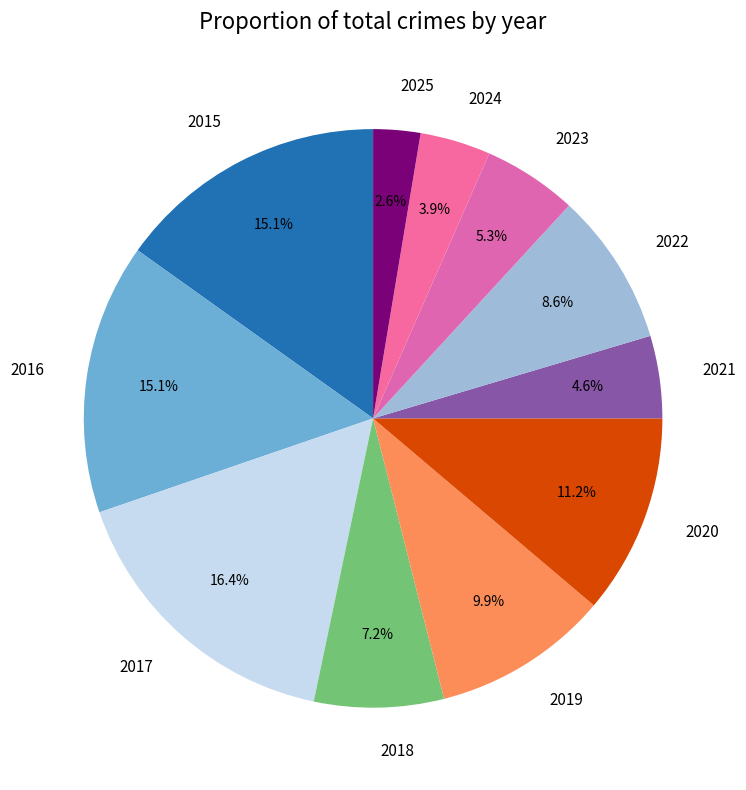

Which has a higher value, 2020 or 2016?

2016